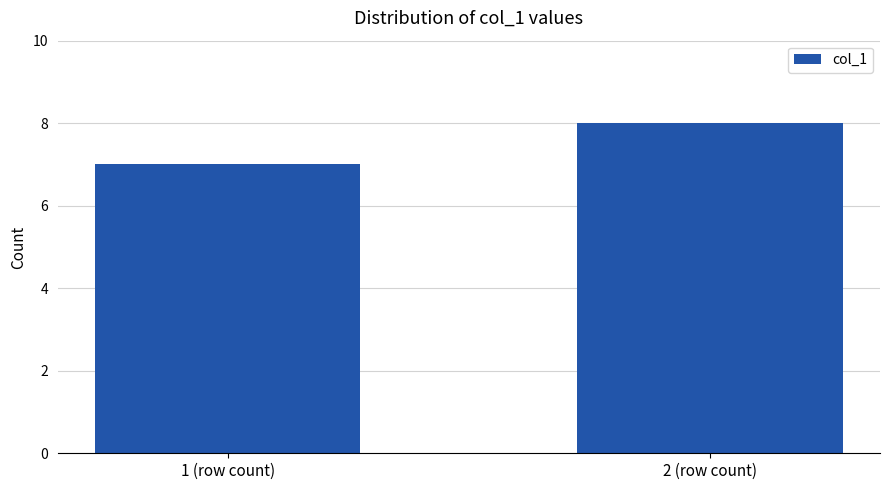

Count the values in the range 7 to 8.

2